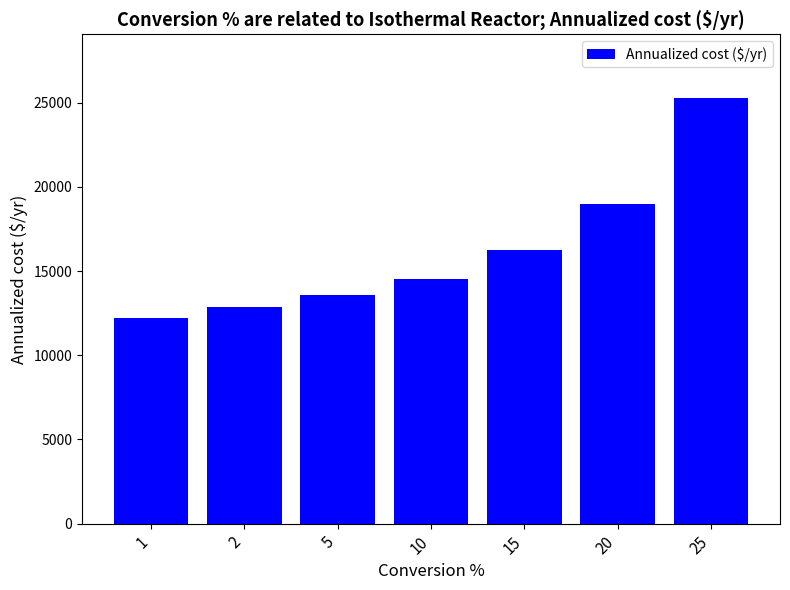

Approximately how many times larger is the value at 5 compared to 10?

0.9